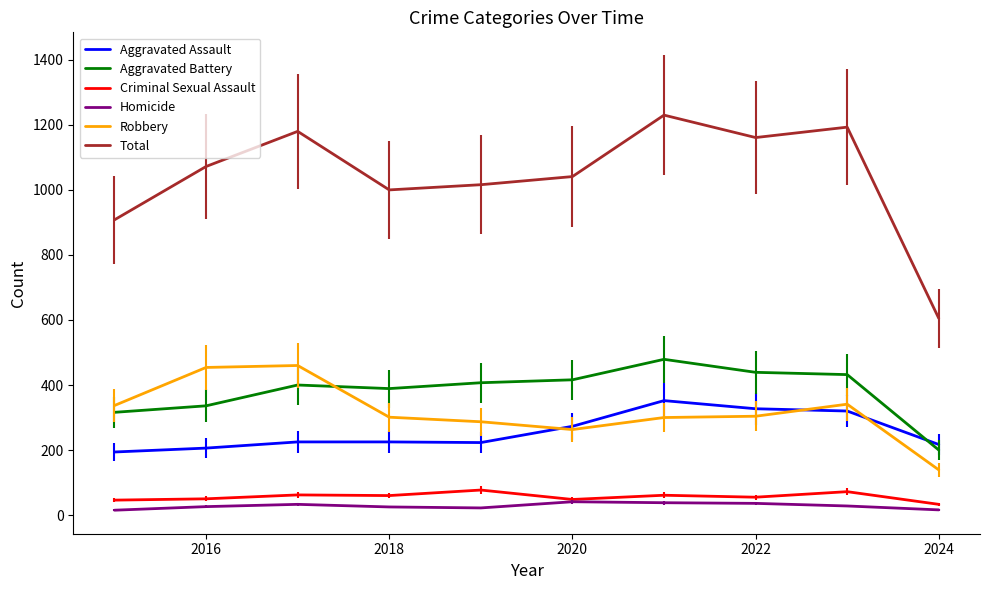

Which series has the widest spread of values?

Total